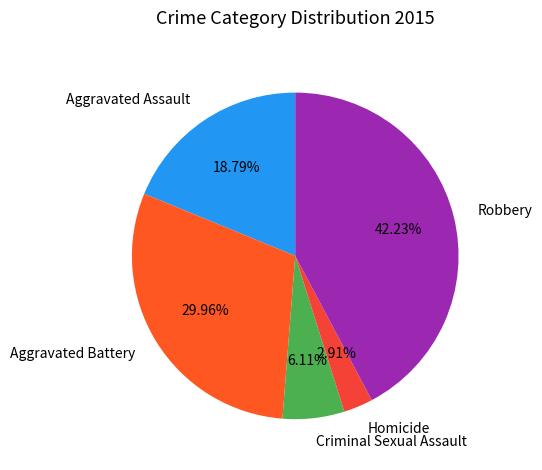

Which slice is the largest?

Robbery